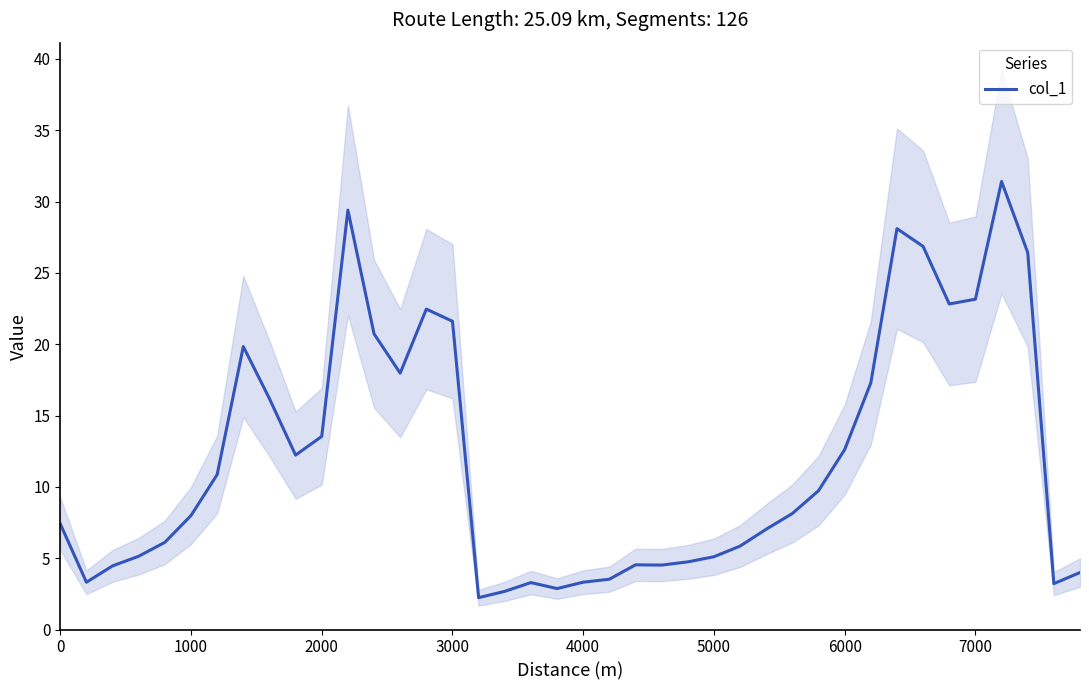

What is the minimum value for col_1?

2.2